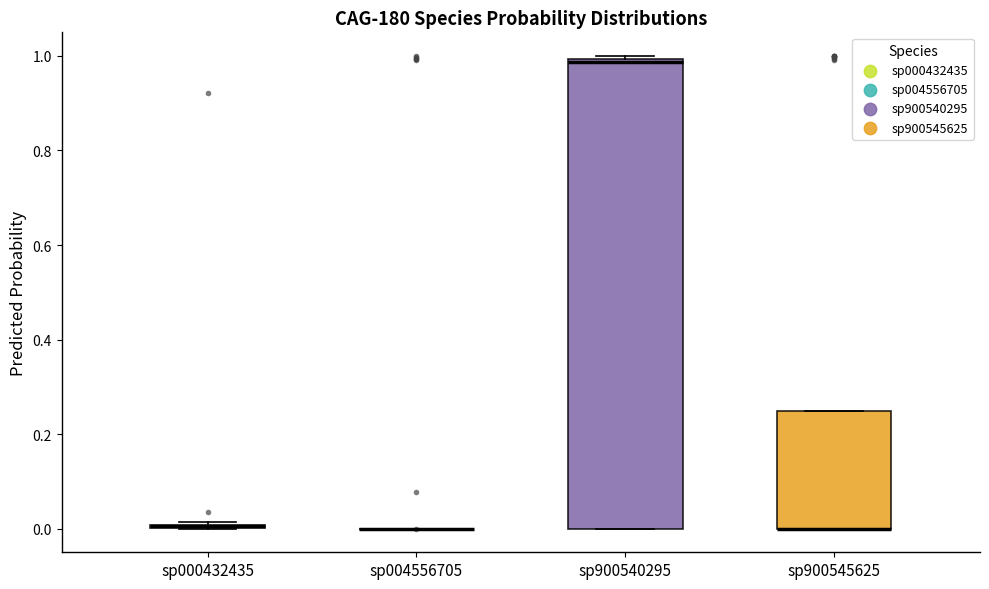

Which box is the tallest, from its lower edge to its upper edge?

sp900540295